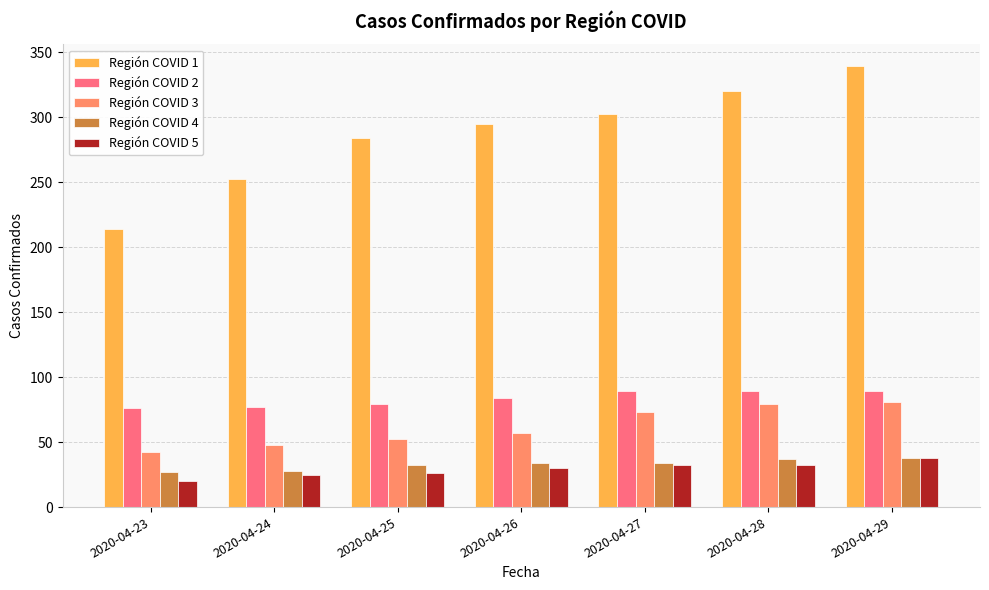

Is it true that Región COVID 5 equals 20 at 2020-04-23?

True